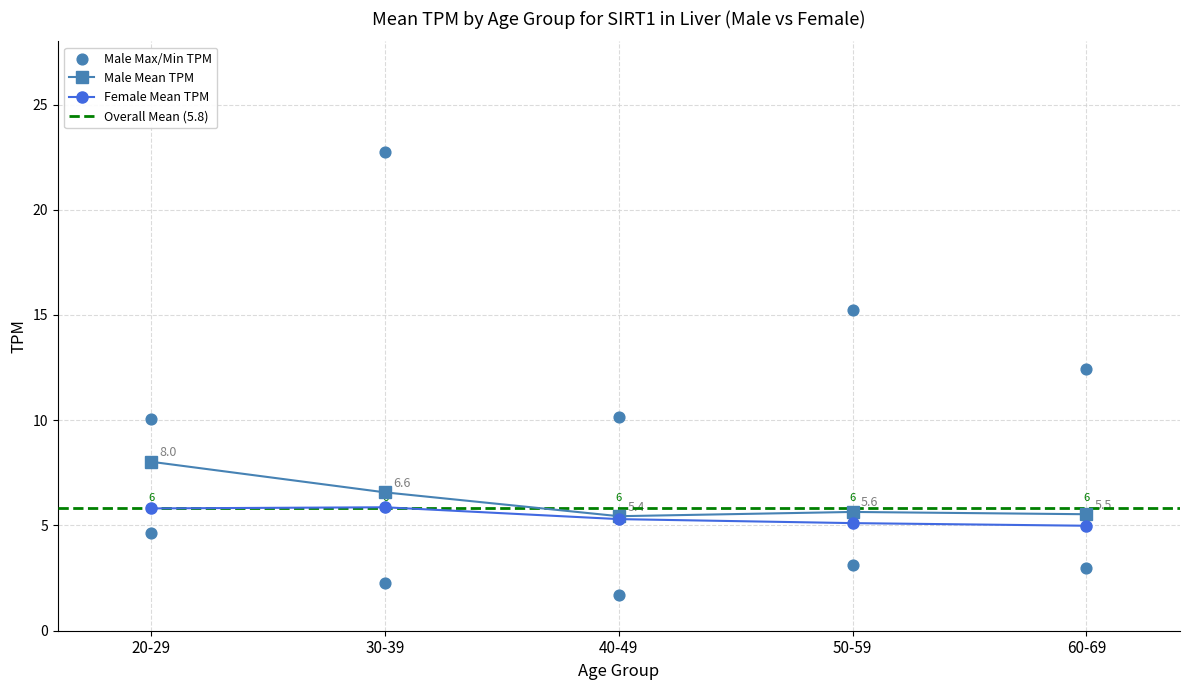

Is the value of male_max_TPM at 30-39 greater than the value of male_min_TPM at 40-49?

Yes